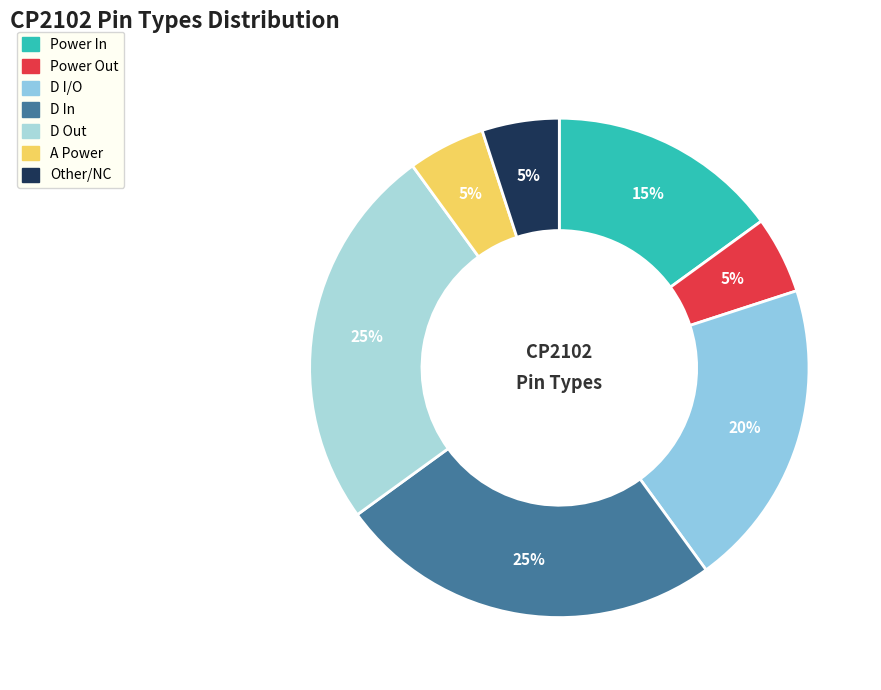

What percentage do D In and Power In together represent?

40.0%